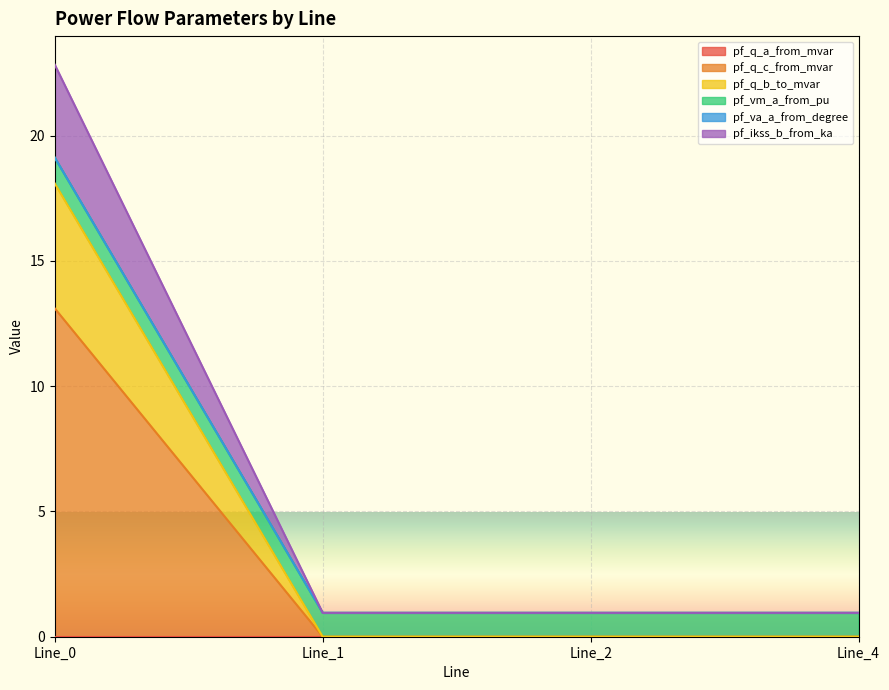

True or false: pf_q_c_from_mvar has more than 2 interior local peaks.

False